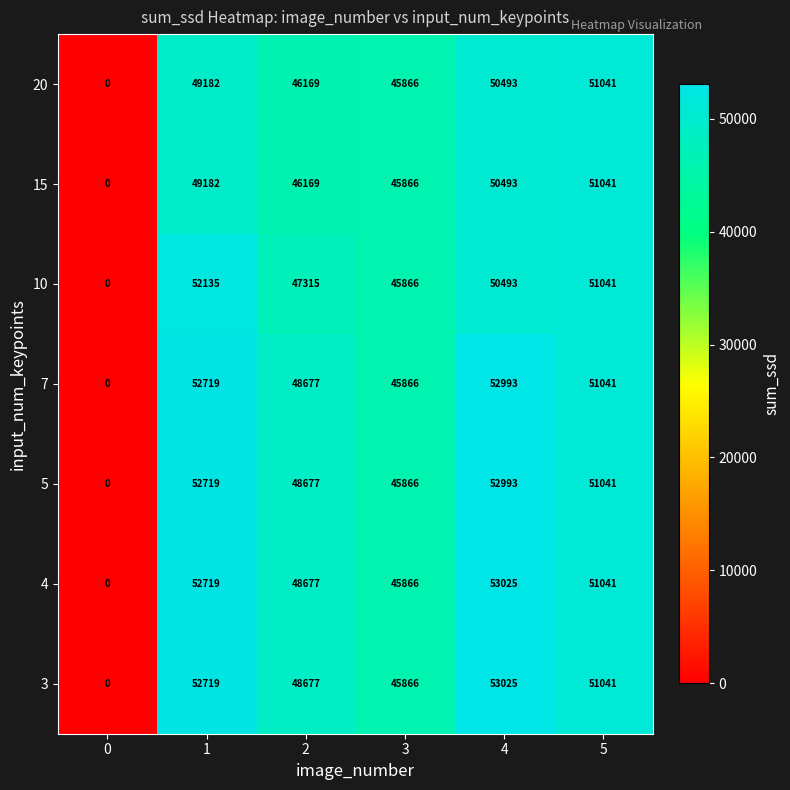

What is the spread (max minus min) of values at 4?

2532